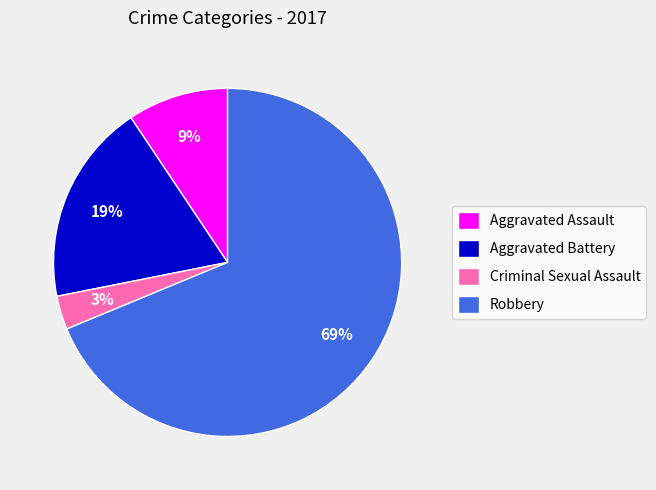

Which slice is the smallest?

Criminal Sexual Assault